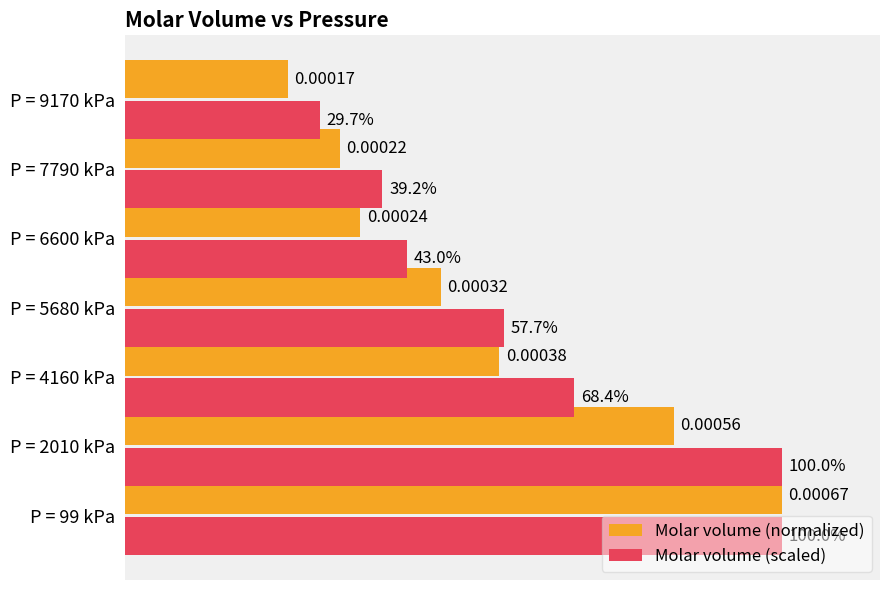

Rank the series by their average value, from highest to lowest.

Molar volume (scaled), Molar volume (normalized)